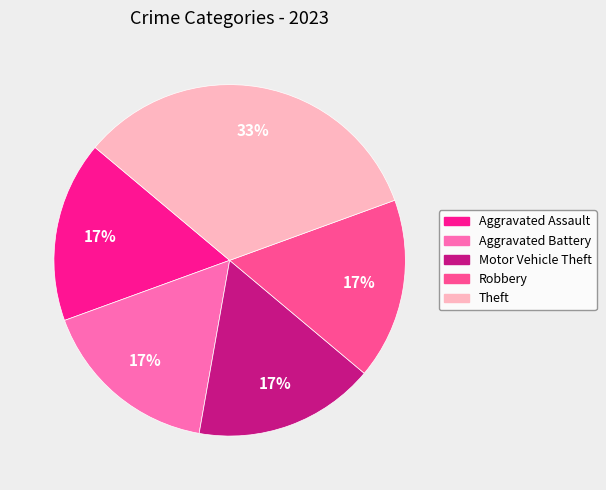

Does any single category account for the majority?

No